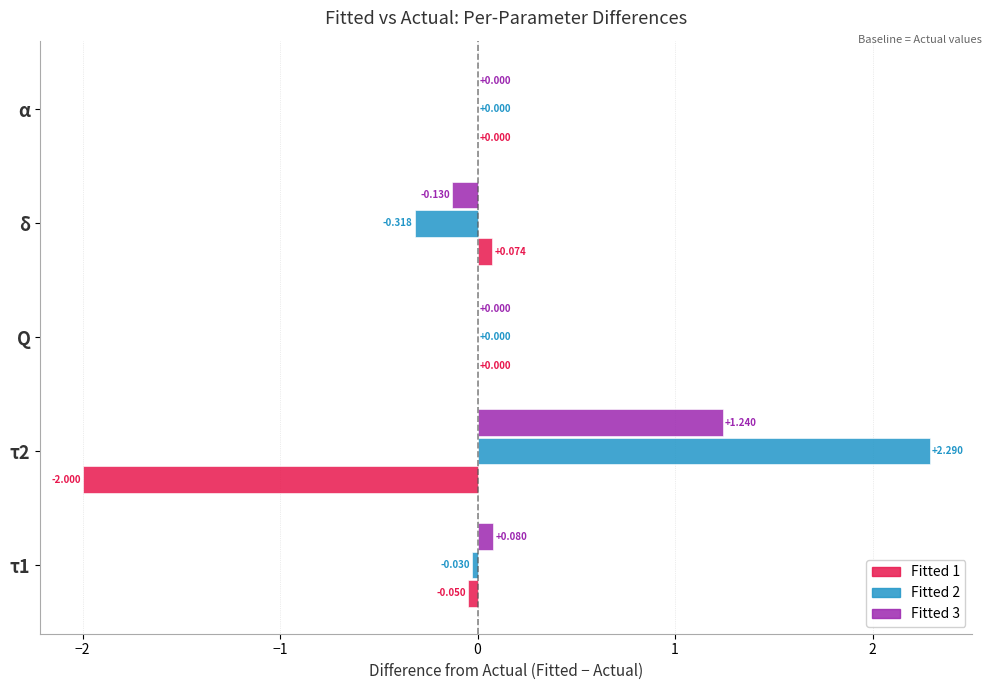

Is the value of Fitted 2 at τ1 greater than the value of Fitted 3 at τ2?

No